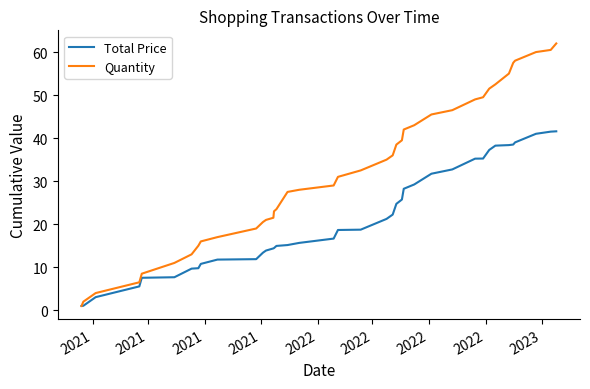

List the series in order of their peak value, highest first.

Quantity, Total Price